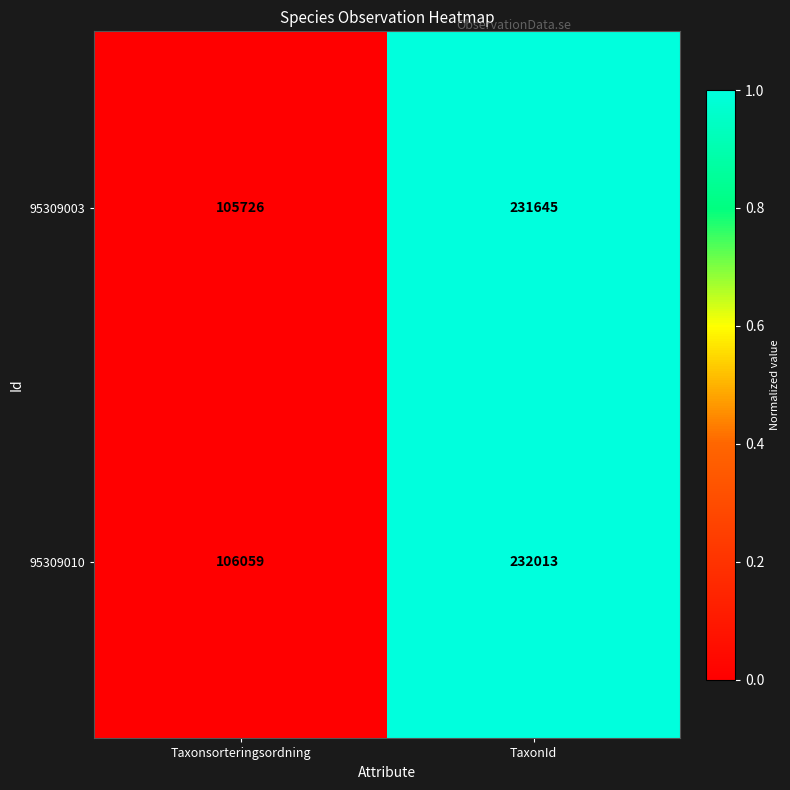

Rank the series by their average value, from highest to lowest.

95309010, 95309003